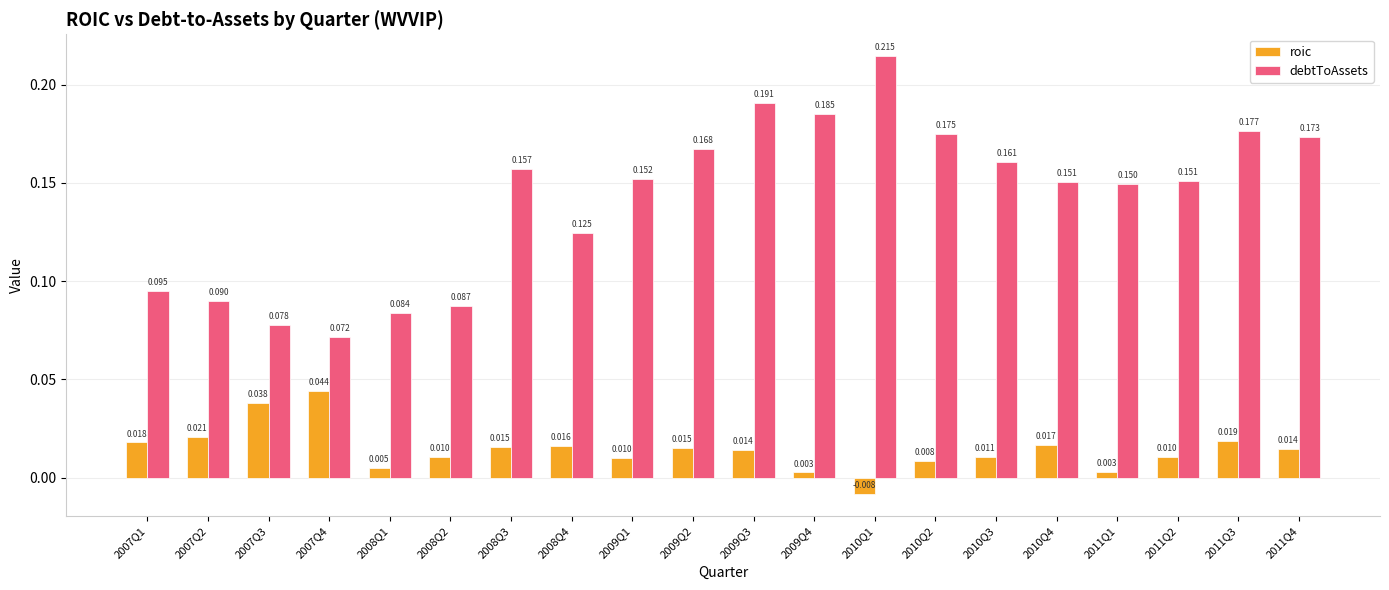

Is the value of roic at 2008Q1 greater than the value of debtToAssets at 2011Q2?

No